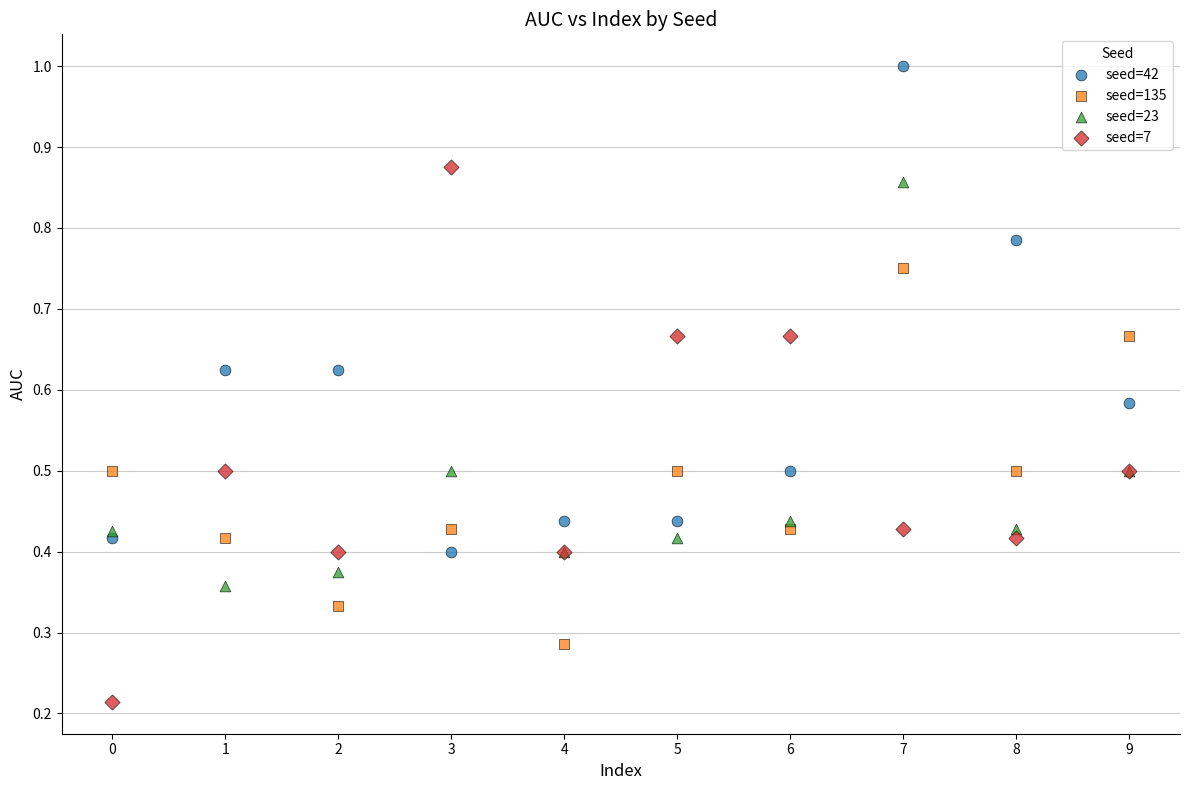

Which series reaches the minimum Y coordinate?

seed=7